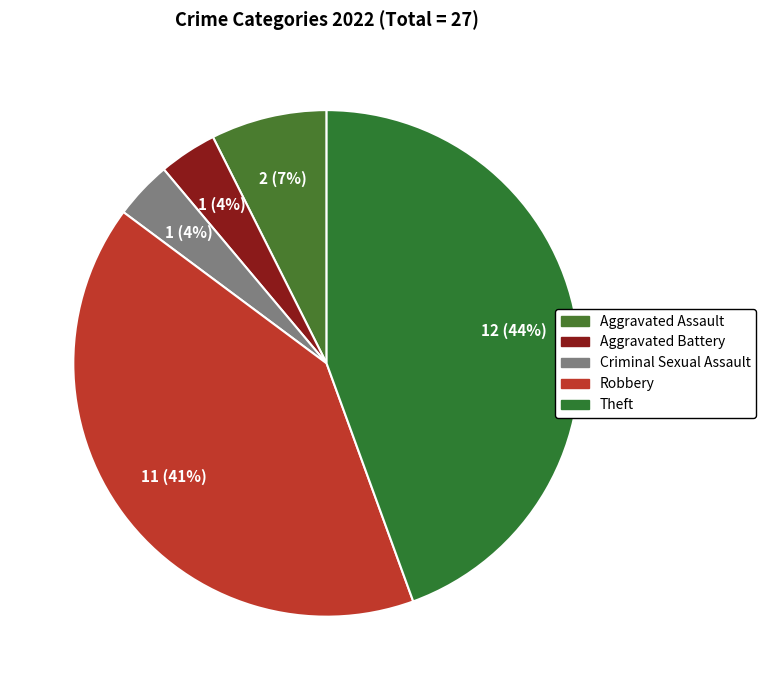

The Aggravated Assault slice represents 21% of the pie. True or false?

False